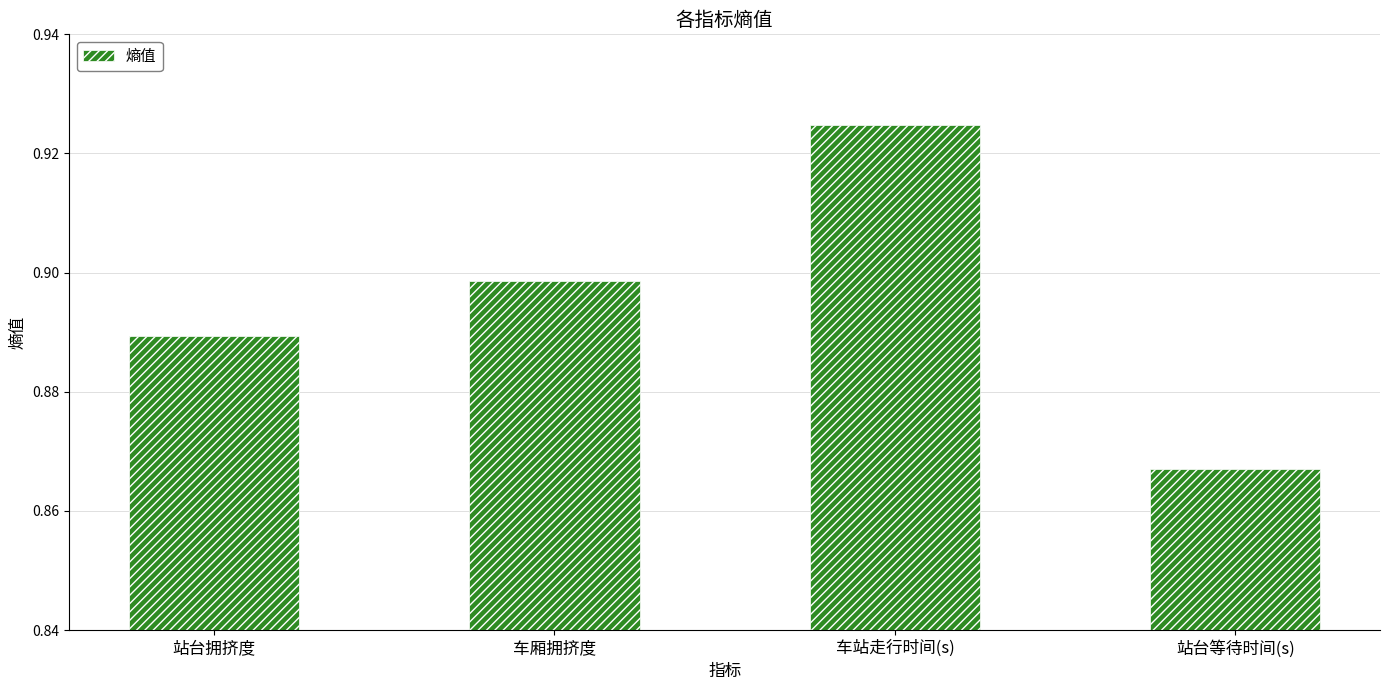

What position from the left is 车厢拥挤度?

2